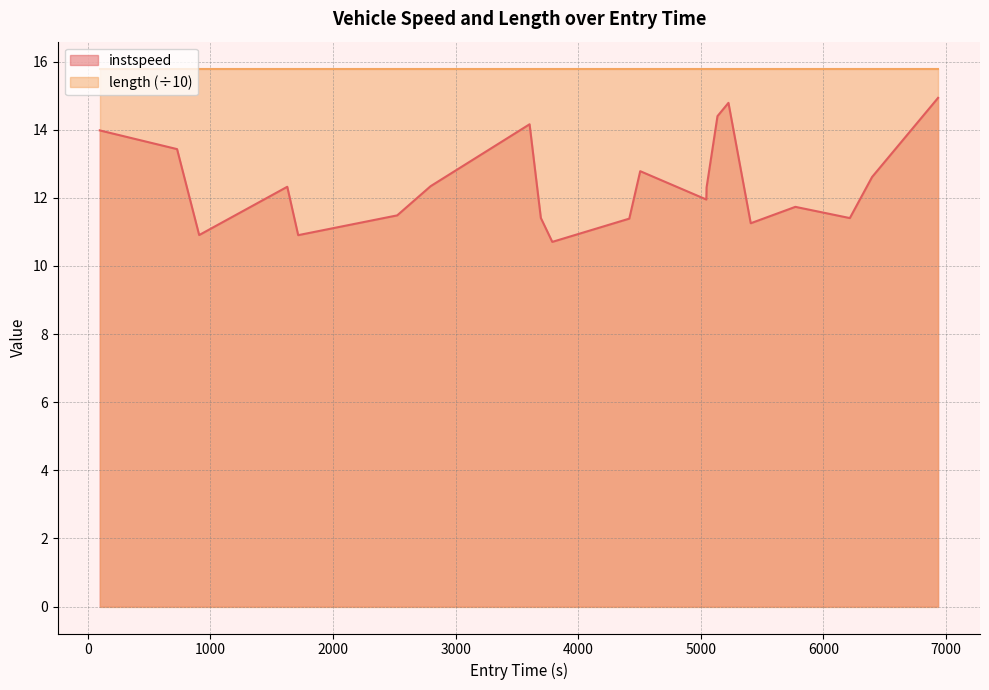

What is the smallest value displayed?

10.7